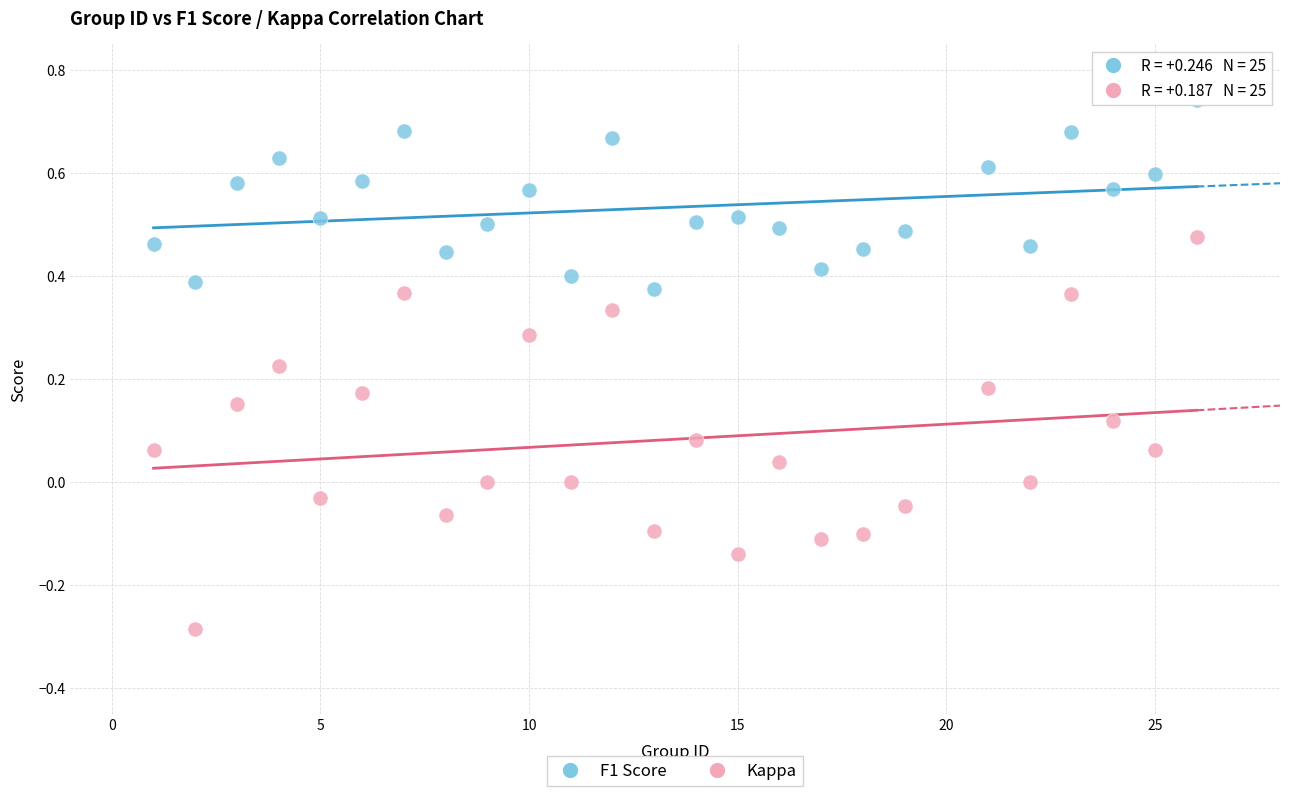

Across all data points, what is the range of X values (max minus min)?

25.0